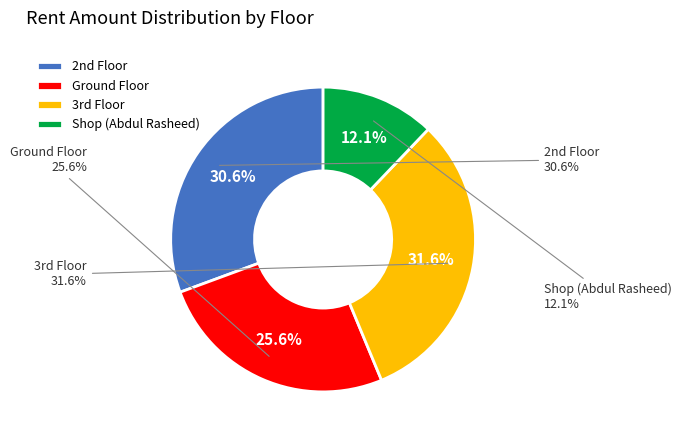

To the nearest percent, what portion does Shop (Abdul Rasheed) represent?

12%